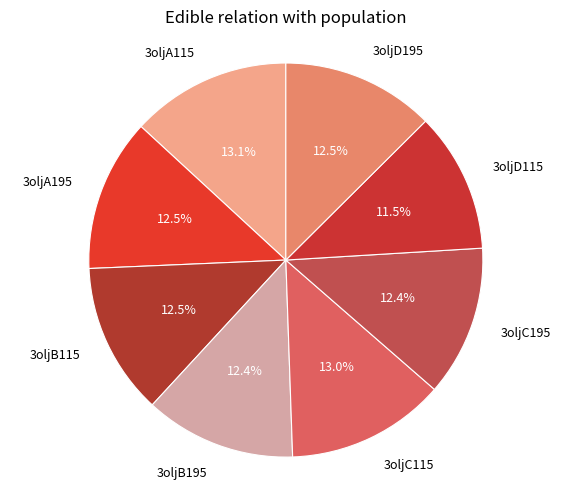

Is there a majority slice in this chart?

No